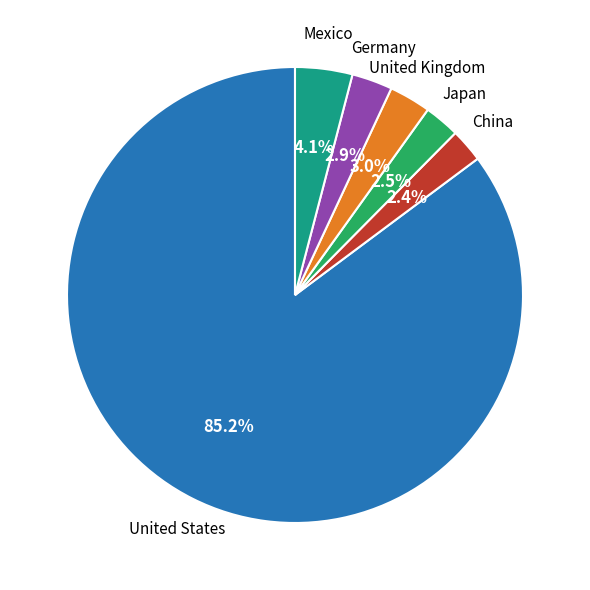

Is there a majority slice in this chart?

Yes